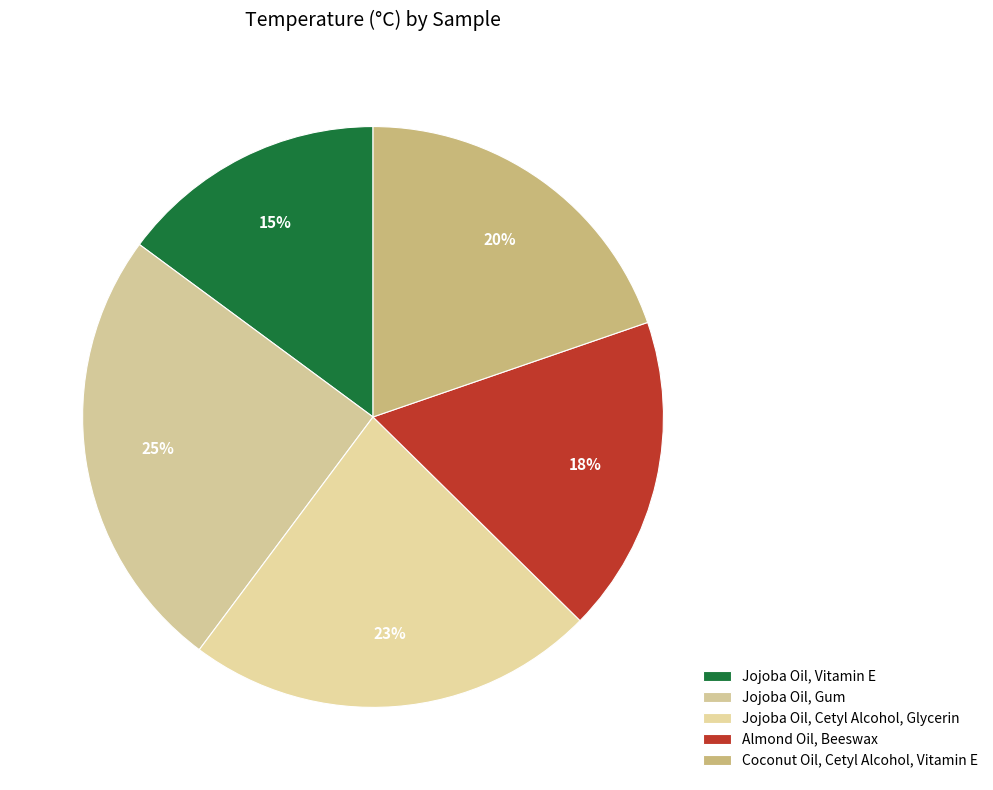

True or false: Jojoba Oil, Gum accounts for 25% of the total.

True